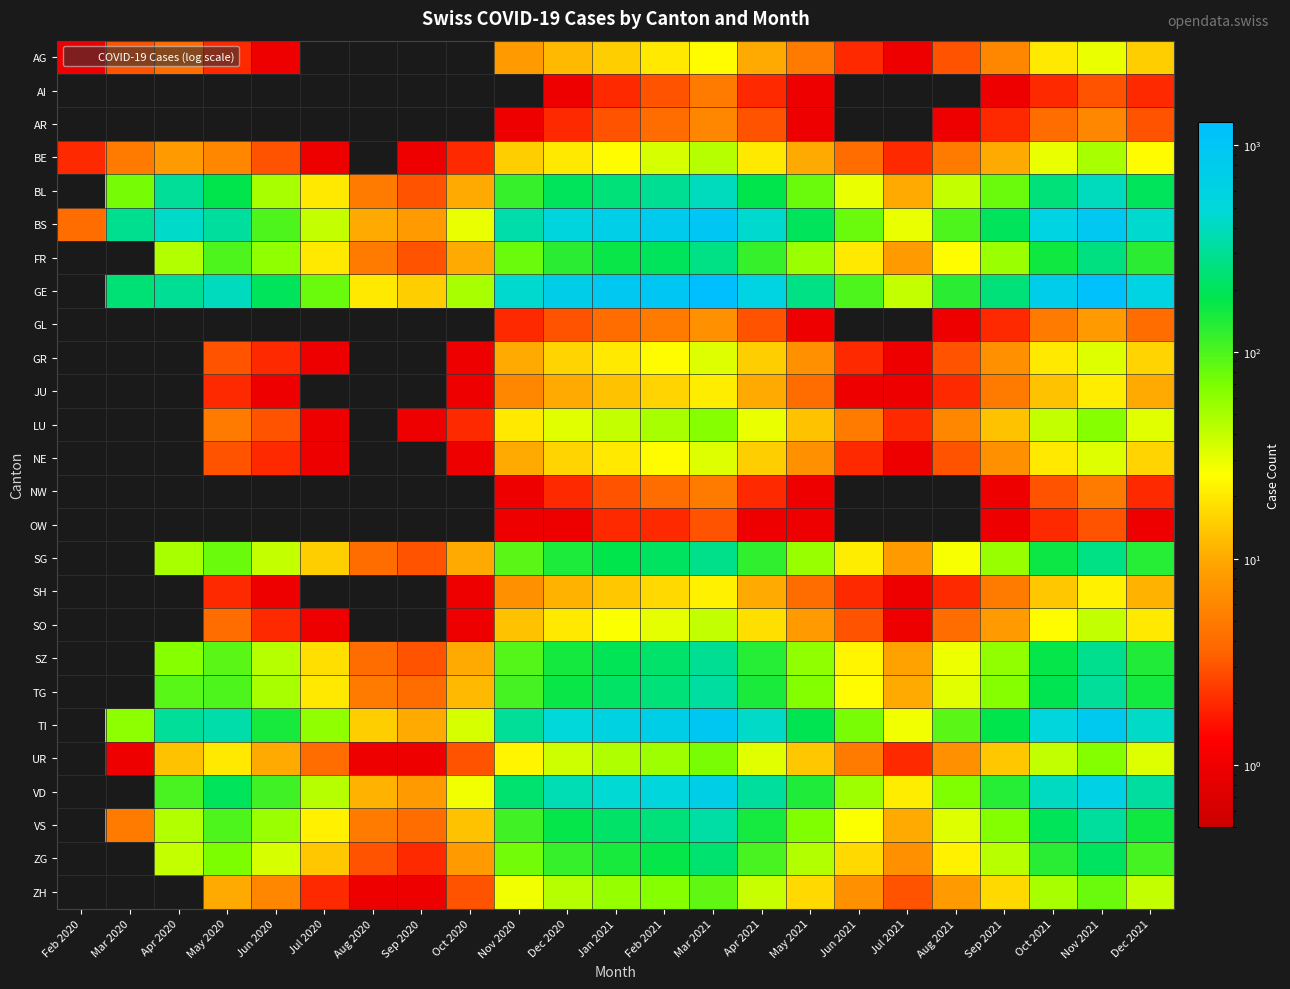

Reading left to right, transcribe all the data shown in this chart.

AG: Feb 2020=1	Mar 2020=3	Apr 2020=4	May 2020=2	Jun 2020=1	Jul 2020=0	Aug 2020=0	Sep 2020=0	Oct 2020=0	Nov 2020=8	Dec 2020=12	Jan 2021=15	Feb 2021=20	Mar 2021=25	Apr 2021=10	May 2021=5	Jun 2021=2	Jul 2021=1	Aug 2021=3	Sep 2021=6	Oct 2021=20	Nov 2021=30	Dec 2021=15
AI: Feb 2020=0	Mar 2020=0	Apr 2020=0	May 2020=0	Jun 2020=0	Jul 2020=0	Aug 2020=0	Sep 2020=0	Oct 2020=0	Nov 2020=0	Dec 2020=1	Jan 2021=2	Feb 2021=3	Mar 2021=5	Apr 2021=2	May 2021=1	Jun 2021=0	Jul 2021=0	Aug 2021=0	Sep 2021=1	Oct 2021=2	Nov 2021=3	Dec 2021=2
AR: Feb 2020=0	Mar 2020=0	Apr 2020=0	May 2020=0	Jun 2020=0	Jul 2020=0	Aug 2020=0	Sep 2020=0	Oct 2020=0	Nov 2020=1	Dec 2020=2	Jan 2021=3	Feb 2021=4	Mar 2021=6	Apr 2021=3	May 2021=1	Jun 2021=0	Jul 2021=0	Aug 2021=1	Sep 2021=2	Oct 2021=4	Nov 2021=6	Dec 2021=3
BE: Feb 2020=2	Mar 2020=5	Apr 2020=8	May 2020=6	Jun 2020=3	Jul 2020=1	Aug 2020=0	Sep 2020=1	Oct 2020=2	Nov 2020=15	Dec 2020=20	Jan 2021=25	Feb 2021=35	Mar 2021=45	Apr 2021=20	May 2021=10	Jun 2021=4	Jul 2021=2	Aug 2021=5	Sep 2021=10	Oct 2021=30	Nov 2021=50	Dec 2021=25
BL: Feb 2020=0	Mar 2020=73	Apr 2020=309	May 2020=180	Jun 2020=50	Jul 2020=20	Aug 2020=5	Sep 2020=3	Oct 2020=10	Nov 2020=120	Dec 2020=200	Jan 2021=250	Feb 2021=300	Mar 2021=400	Apr 2021=180	May 2021=80	Jun 2021=30	Jul 2021=10	Aug 2021=40	Sep 2021=80	Oct 2021=250	Nov 2021=400	Dec 2021=200
BS: Feb 2020=4	Mar 2020=292	Apr 2020=434	May 2020=320	Jun 2020=100	Jul 2020=40	Aug 2020=10	Sep 2020=8	Oct 2020=30	Nov 2020=350	Dec 2020=550	Jan 2021=700	Feb 2021=800	Mar 2021=1000	Apr 2021=450	May 2021=200	Jun 2021=80	Jul 2021=30	Aug 2021=100	Sep 2021=200	Oct 2021=600	Nov 2021=900	Dec 2021=450
FR: Feb 2020=0	Mar 2020=0	Apr 2020=46	May 2020=100	Jun 2020=60	Jul 2020=20	Aug 2020=5	Sep 2020=3	Oct 2020=10	Nov 2020=80	Dec 2020=130	Jan 2021=170	Feb 2021=200	Mar 2021=270	Apr 2021=120	May 2021=55	Jun 2021=20	Jul 2021=8	Aug 2021=25	Sep 2021=55	Oct 2021=160	Nov 2021=260	Dec 2021=130
GE: Feb 2020=0	Mar 2020=241	Apr 2020=305	May 2020=400	Jun 2020=200	Jul 2020=80	Aug 2020=20	Sep 2020=15	Oct 2020=50	Nov 2020=450	Dec 2020=720	Jan 2021=900	Feb 2021=1000	Mar 2021=1300	Apr 2021=600	May 2021=270	Jun 2021=100	Jul 2021=40	Aug 2021=130	Sep 2021=250	Oct 2021=750	Nov 2021=1200	Dec 2021=600
GL: Feb 2020=0	Mar 2020=0	Apr 2020=0	May 2020=0	Jun 2020=0	Jul 2020=0	Aug 2020=0	Sep 2020=0	Oct 2020=0	Nov 2020=2	Dec 2020=3	Jan 2021=4	Feb 2021=5	Mar 2021=7	Apr 2021=3	May 2021=1	Jun 2021=0	Jul 2021=0	Aug 2021=1	Sep 2021=2	Oct 2021=5	Nov 2021=8	Dec 2021=4
GR: Feb 2020=0	Mar 2020=0	Apr 2020=0	May 2020=3	Jun 2020=2	Jul 2020=1	Aug 2020=0	Sep 2020=0	Oct 2020=1	Nov 2020=10	Dec 2020=16	Jan 2021=20	Feb 2021=25	Mar 2021=33	Apr 2021=15	May 2021=7	Jun 2021=2	Jul 2021=1	Aug 2021=3	Sep 2021=7	Oct 2021=20	Nov 2021=33	Dec 2021=16
JU: Feb 2020=0	Mar 2020=0	Apr 2020=0	May 2020=2	Jun 2020=1	Jul 2020=0	Aug 2020=0	Sep 2020=0	Oct 2020=1	Nov 2020=6	Dec 2020=10	Jan 2021=13	Feb 2021=16	Mar 2021=21	Apr 2021=10	May 2021=4	Jun 2021=1	Jul 2021=1	Aug 2021=2	Sep 2021=5	Oct 2021=13	Nov 2021=21	Dec 2021=10
LU: Feb 2020=0	Mar 2020=0	Apr 2020=0	May 2020=5	Jun 2020=3	Jul 2020=1	Aug 2020=0	Sep 2020=1	Oct 2020=2	Nov 2020=20	Dec 2020=32	Jan 2021=40	Feb 2021=50	Mar 2021=65	Apr 2021=30	May 2021=13	Jun 2021=5	Jul 2021=2	Aug 2021=6	Sep 2021=13	Oct 2021=40	Nov 2021=65	Dec 2021=32
NE: Feb 2020=0	Mar 2020=0	Apr 2020=0	May 2020=3	Jun 2020=2	Jul 2020=1	Aug 2020=0	Sep 2020=0	Oct 2020=1	Nov 2020=10	Dec 2020=16	Jan 2021=20	Feb 2021=25	Mar 2021=33	Apr 2021=15	May 2021=7	Jun 2021=2	Jul 2021=1	Aug 2021=3	Sep 2021=7	Oct 2021=20	Nov 2021=33	Dec 2021=16
NW: Feb 2020=0	Mar 2020=0	Apr 2020=0	May 2020=0	Jun 2020=0	Jul 2020=0	Aug 2020=0	Sep 2020=0	Oct 2020=0	Nov 2020=1	Dec 2020=2	Jan 2021=3	Feb 2021=4	Mar 2021=5	Apr 2021=2	May 2021=1	Jun 2021=0	Jul 2021=0	Aug 2021=0	Sep 2021=1	Oct 2021=3	Nov 2021=5	Dec 2021=2
OW: Feb 2020=0	Mar 2020=0	Apr 2020=0	May 2020=0	Jun 2020=0	Jul 2020=0	Aug 2020=0	Sep 2020=0	Oct 2020=0	Nov 2020=1	Dec 2020=1	Jan 2021=2	Feb 2021=2	Mar 2021=3	Apr 2021=1	May 2021=1	Jun 2021=0	Jul 2021=0	Aug 2021=0	Sep 2021=1	Oct 2021=2	Nov 2021=3	Dec 2021=1
SG: Feb 2020=0	Mar 2020=0	Apr 2020=50	May 2020=80	Jun 2020=40	Jul 2020=15	Aug 2020=4	Sep 2020=3	Oct 2020=10	Nov 2020=90	Dec 2020=145	Jan 2021=180	Feb 2021=210	Mar 2021=280	Apr 2021=125	May 2021=56	Jun 2021=21	Jul 2021=8	Aug 2021=27	Sep 2021=56	Oct 2021=165	Nov 2021=270	Dec 2021=135
SH: Feb 2020=0	Mar 2020=0	Apr 2020=0	May 2020=2	Jun 2020=1	Jul 2020=0	Aug 2020=0	Sep 2020=0	Oct 2020=1	Nov 2020=7	Dec 2020=11	Jan 2021=14	Feb 2021=17	Mar 2021=22	Apr 2021=10	May 2021=4	Jun 2021=2	Jul 2021=1	Aug 2021=2	Sep 2021=5	Oct 2021=14	Nov 2021=22	Dec 2021=11
SO: Feb 2020=0	Mar 2020=0	Apr 2020=0	May 2020=4	Jun 2020=2	Jul 2020=1	Aug 2020=0	Sep 2020=0	Oct 2020=1	Nov 2020=13	Dec 2020=20	Jan 2021=26	Feb 2021=31	Mar 2021=41	Apr 2021=18	May 2021=8	Jun 2021=3	Jul 2021=1	Aug 2021=4	Sep 2021=8	Oct 2021=25	Nov 2021=41	Dec 2021=20
SZ: Feb 2020=0	Mar 2020=0	Apr 2020=65	May 2020=90	Jun 2020=45	Jul 2020=18	Aug 2020=4	Sep 2020=3	Oct 2020=10	Nov 2020=95	Dec 2020=155	Jan 2021=195	Feb 2021=225	Mar 2021=300	Apr 2021=135	May 2021=60	Jun 2021=23	Jul 2021=9	Aug 2021=29	Sep 2021=59	Oct 2021=175	Nov 2021=285	Dec 2021=142
TG: Feb 2020=0	Mar 2020=0	Apr 2020=92	May 2020=100	Jun 2020=50	Jul 2020=20	Aug 2020=5	Sep 2020=4	Oct 2020=12	Nov 2020=105	Dec 2020=170	Jan 2021=215	Feb 2021=250	Mar 2021=330	Apr 2021=148	May 2021=66	Jun 2021=25	Jul 2021=10	Aug 2021=32	Sep 2021=65	Oct 2021=190	Nov 2021=315	Dec 2021=158
TI: Feb 2020=0	Mar 2020=61	Apr 2020=314	May 2020=350	Jun 2020=150	Jul 2020=60	Aug 2020=15	Sep 2020=10	Oct 2020=35	Nov 2020=310	Dec 2020=495	Jan 2021=620	Feb 2021=710	Mar 2021=940	Apr 2021=425	May 2021=190	Jun 2021=72	Jul 2021=28	Aug 2021=90	Sep 2021=180	Oct 2021=540	Nov 2021=860	Dec 2021=430
UR: Feb 2020=0	Mar 2020=1	Apr 2020=13	May 2020=20	Jun 2020=10	Jul 2020=4	Aug 2020=1	Sep 2020=1	Oct 2020=3	Nov 2020=23	Dec 2020=37	Jan 2021=47	Feb 2021=54	Mar 2021=72	Apr 2021=32	May 2021=14	Jun 2021=5	Jul 2021=2	Aug 2021=7	Sep 2021=14	Oct 2021=41	Nov 2021=66	Dec 2021=33
VD: Feb 2020=0	Mar 2020=0	Apr 2020=104	May 2020=200	Jun 2020=110	Jul 2020=45	Aug 2020=11	Sep 2020=8	Oct 2020=28	Nov 2020=230	Dec 2020=370	Jan 2021=465	Feb 2021=535	Mar 2021=710	Apr 2021=320	May 2021=143	Jun 2021=54	Jul 2021=21	Aug 2021=68	Sep 2021=136	Oct 2021=405	Nov 2021=650	Dec 2021=325
VS: Feb 2020=0	Mar 2020=5	Apr 2020=46	May 2020=100	Jun 2020=55	Jul 2020=22	Aug 2020=5	Sep 2020=4	Oct 2020=13	Nov 2020=110	Dec 2020=175	Jan 2021=220	Feb 2021=255	Mar 2021=340	Apr 2021=153	May 2021=68	Jun 2021=26	Jul 2021=10	Aug 2021=33	Sep 2021=66	Oct 2021=198	Nov 2021=320	Dec 2021=160
ZG: Feb 2020=0	Mar 2020=0	Apr 2020=40	May 2020=70	Jun 2020=35	Jul 2020=14	Aug 2020=3	Sep 2020=2	Oct 2020=8	Nov 2020=75	Dec 2020=120	Jan 2021=150	Feb 2021=175	Mar 2021=230	Apr 2021=104	May 2021=46	Jun 2021=17	Jul 2021=7	Aug 2021=22	Sep 2021=44	Oct 2021=132	Nov 2021=212	Dec 2021=106
ZH: Feb 2020=0	Mar 2020=0	Apr 2020=0	May 2020=10	Jun 2020=6	Jul 2020=2	Aug 2020=1	Sep 2020=1	Oct 2020=3	Nov 2020=28	Dec 2020=45	Jan 2021=57	Feb 2021=65	Mar 2021=87	Apr 2021=39	May 2021=17	Jun 2021=7	Jul 2021=3	Aug 2021=8	Sep 2021=17	Oct 2021=50	Nov 2021=80	Dec 2021=40